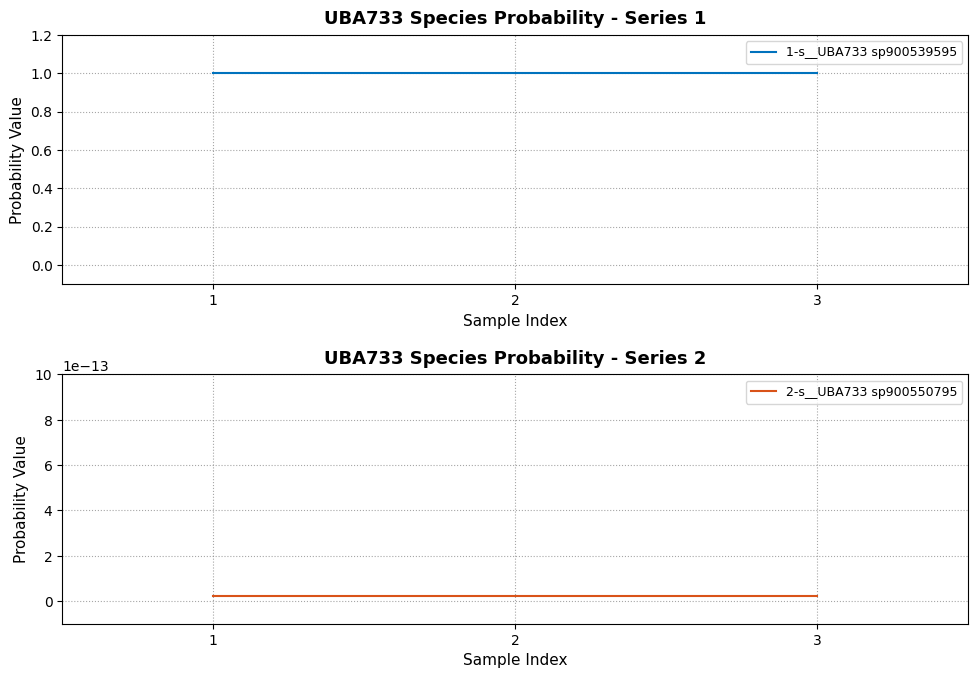

The 2-s__UBA733 sp900550795 series shows 0.0 at 1. True or false?

False